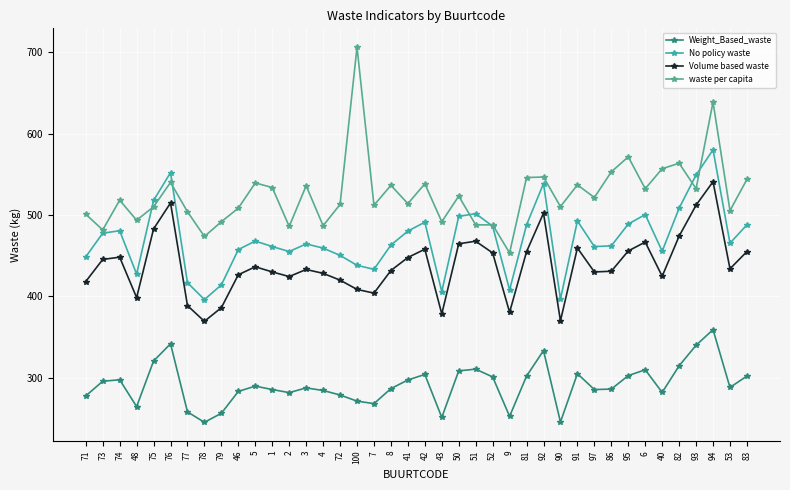

At which label does Volume based waste reach its minimum?

78